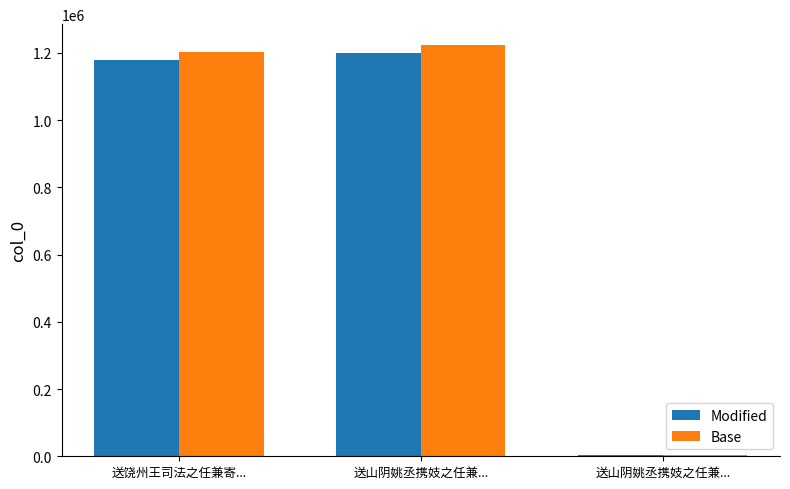

What are all the series names shown in the legend?

Modified, Base